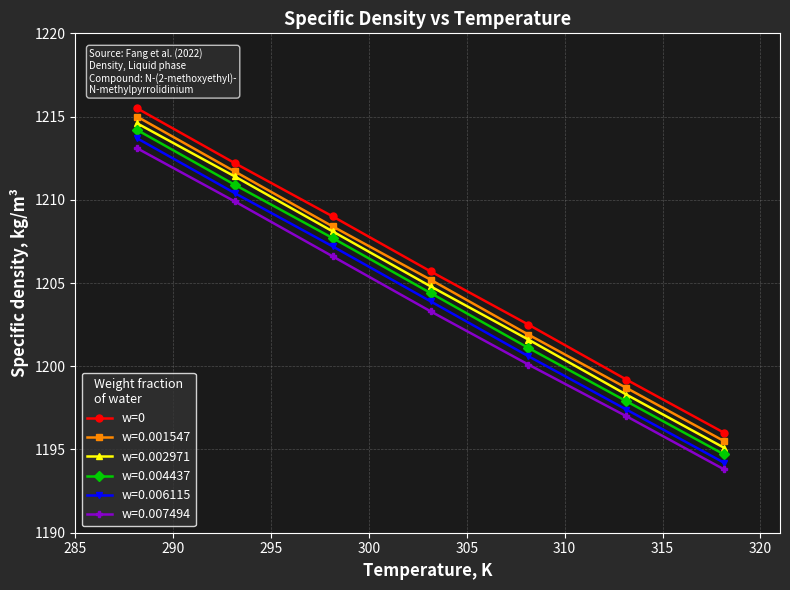

True or false: w=0.001547 and w=0.002971 cross at least once.

False